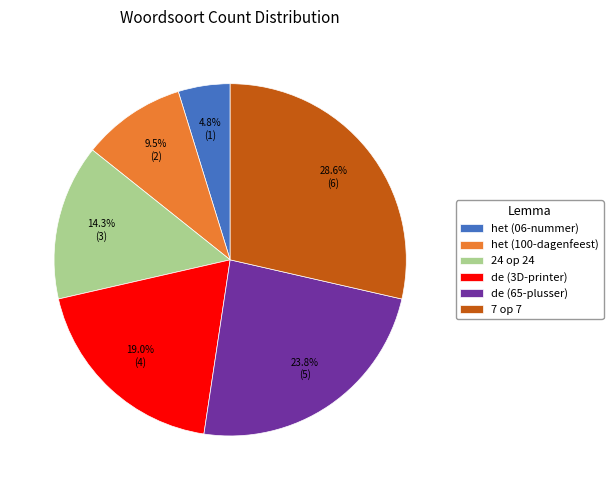

To the nearest percent, what is the difference between the 24 op 24 and 7 op 7 slice percentages?

14%